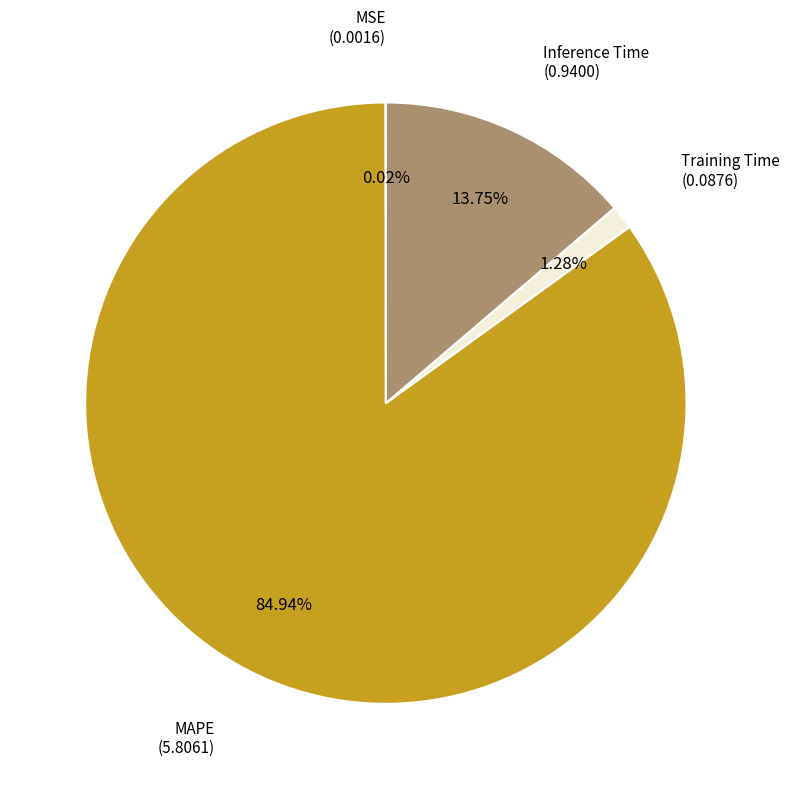

To the nearest percent, what percentage of the pie is Inference Time?

14%